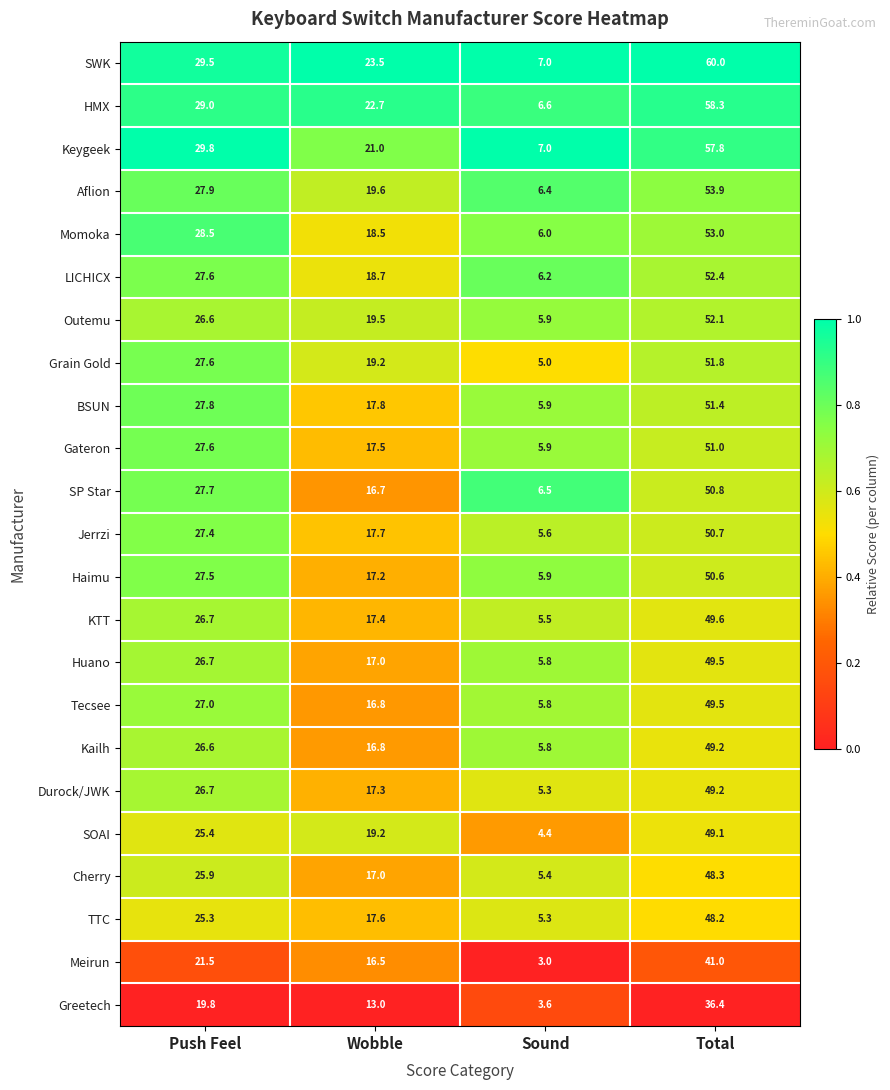

What is the difference between the SOAI values at Wobble and Sound?

14.8